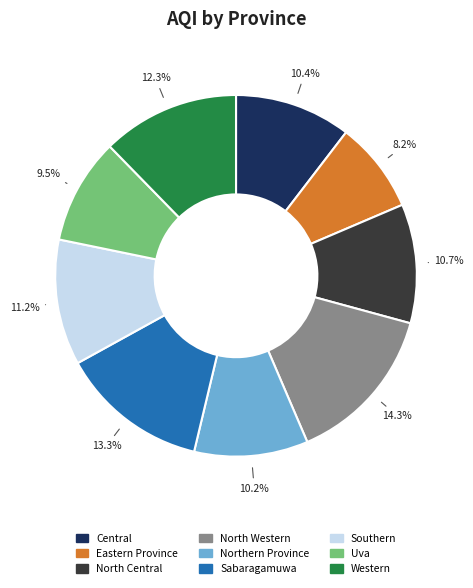

What is the ratio of the value at Western to the value at Eastern Province?

1.5